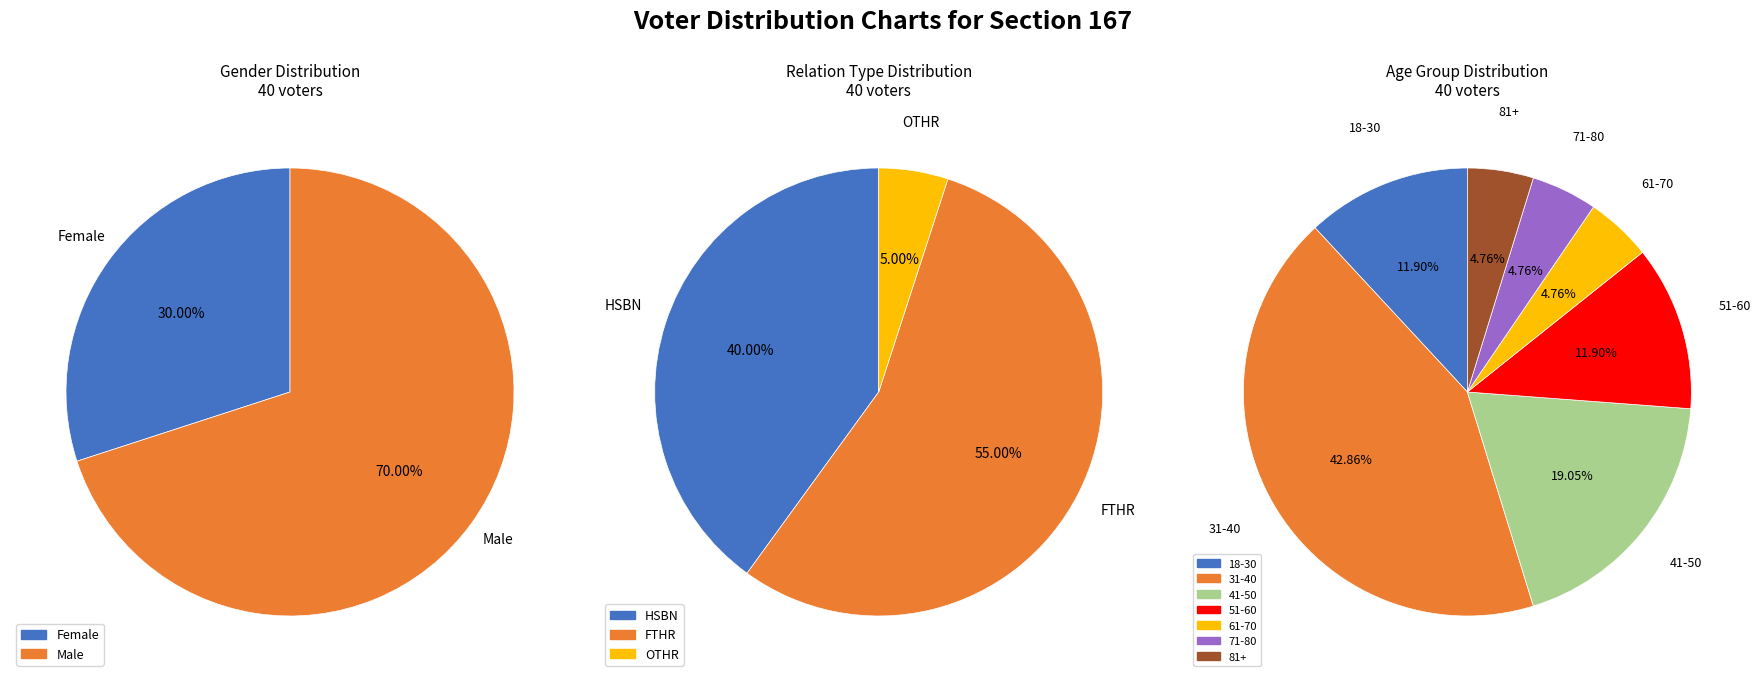

Rank the series by their maximum value, from highest to lowest.

Male, Female